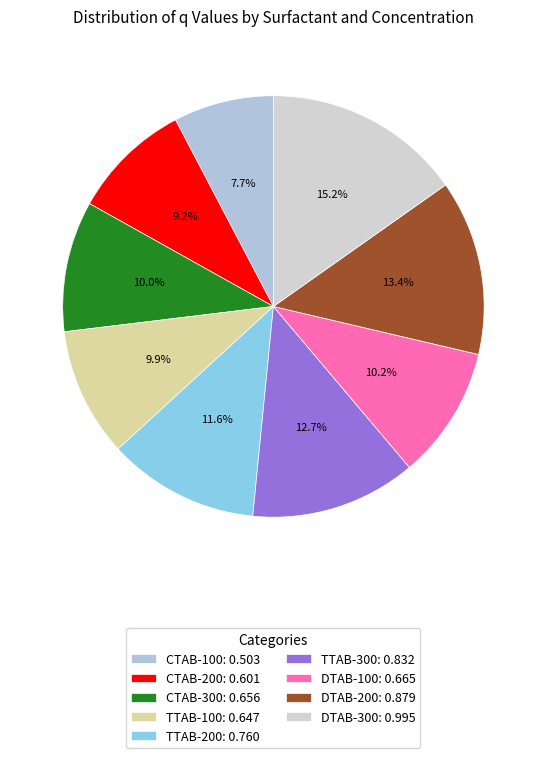

How many slices are in this pie chart?

9